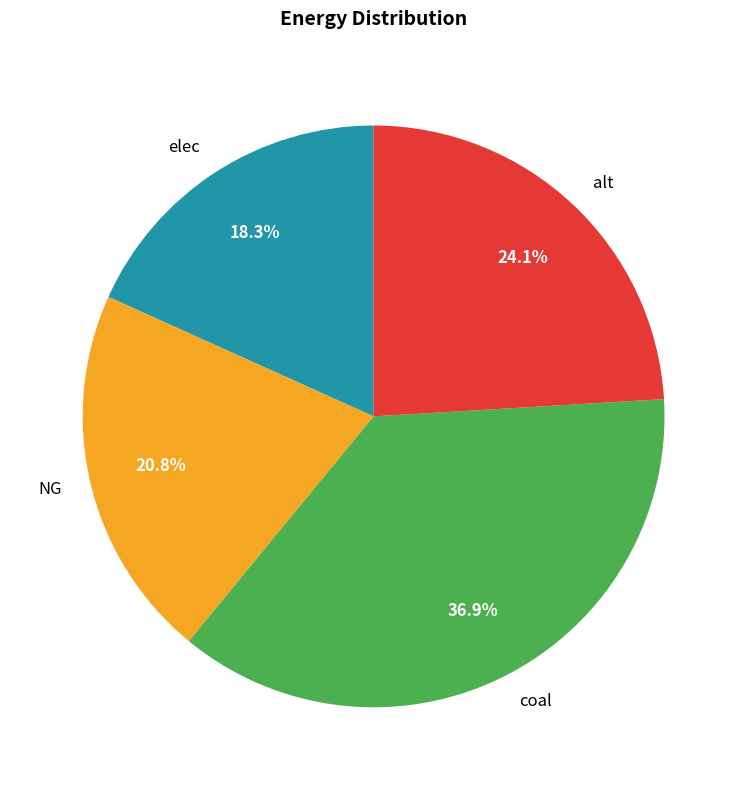

Which has a higher value, coal or NG?

coal